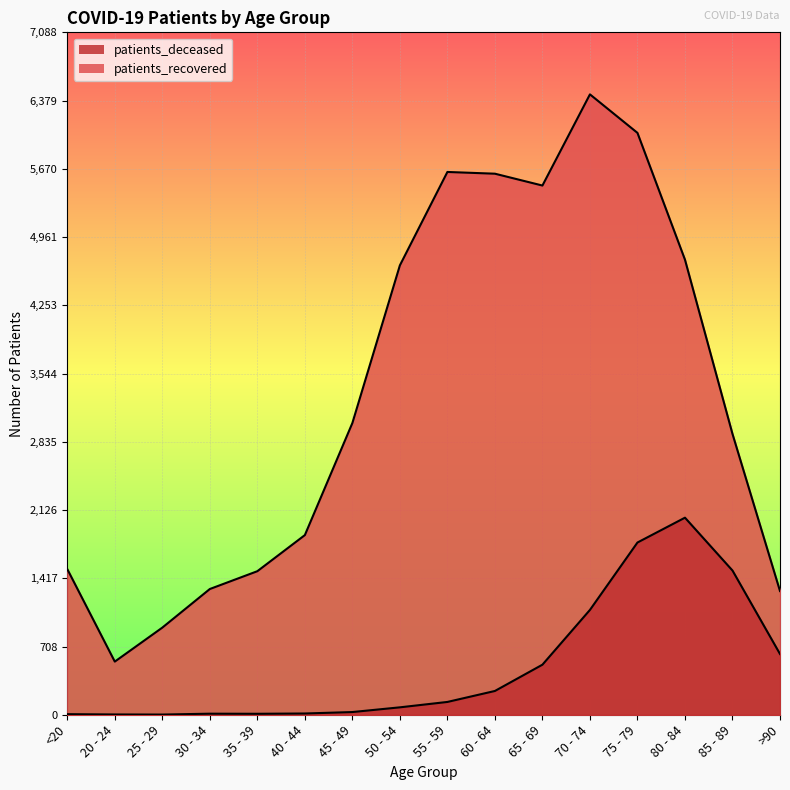

Count the number of categories in the chart.

16